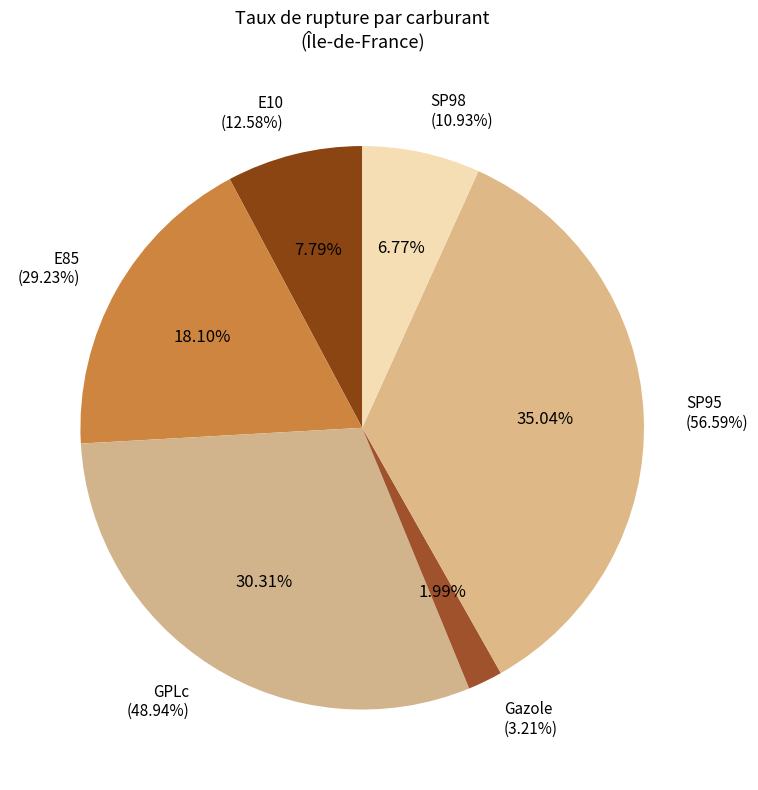

What percentage do Gazole and SP95 together represent?

37.0%